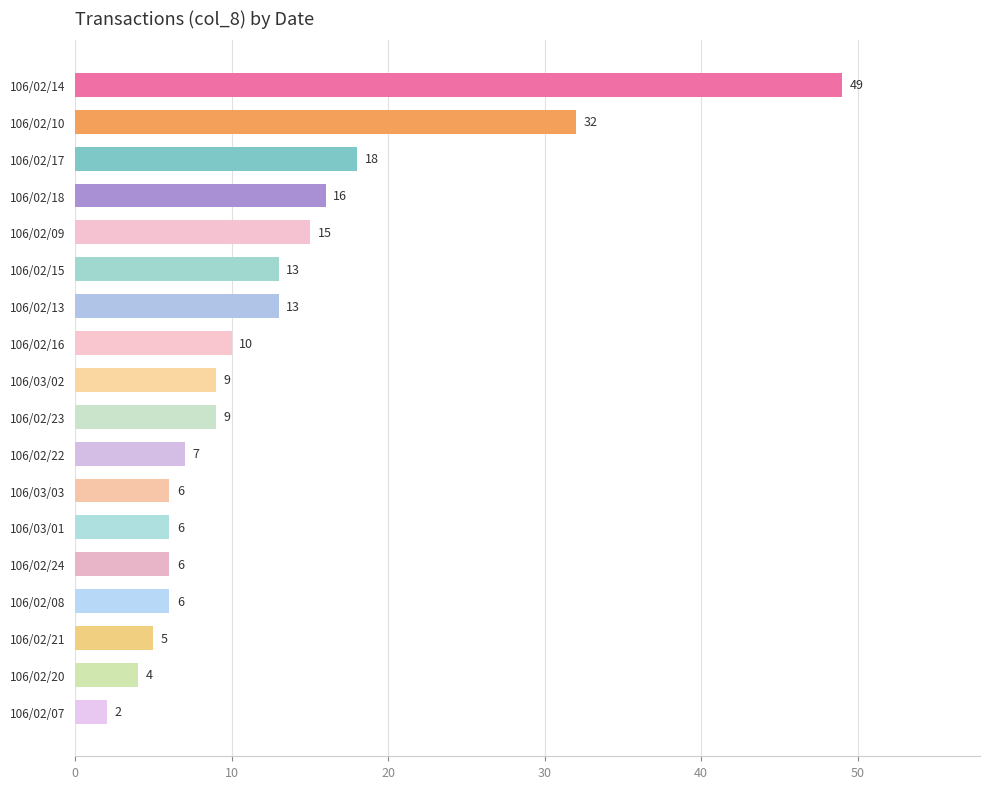

What is the sum of the values at 106/02/13 and 106/02/23?

22